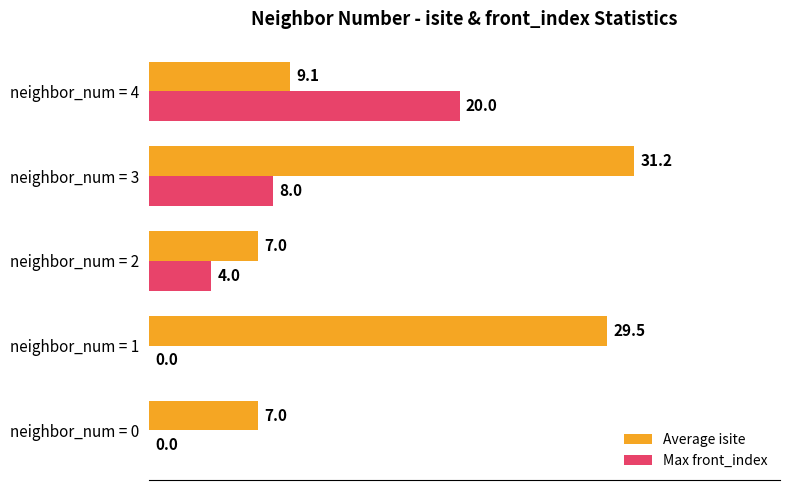

What are all the series names shown in the legend?

Average isite, Max front_index